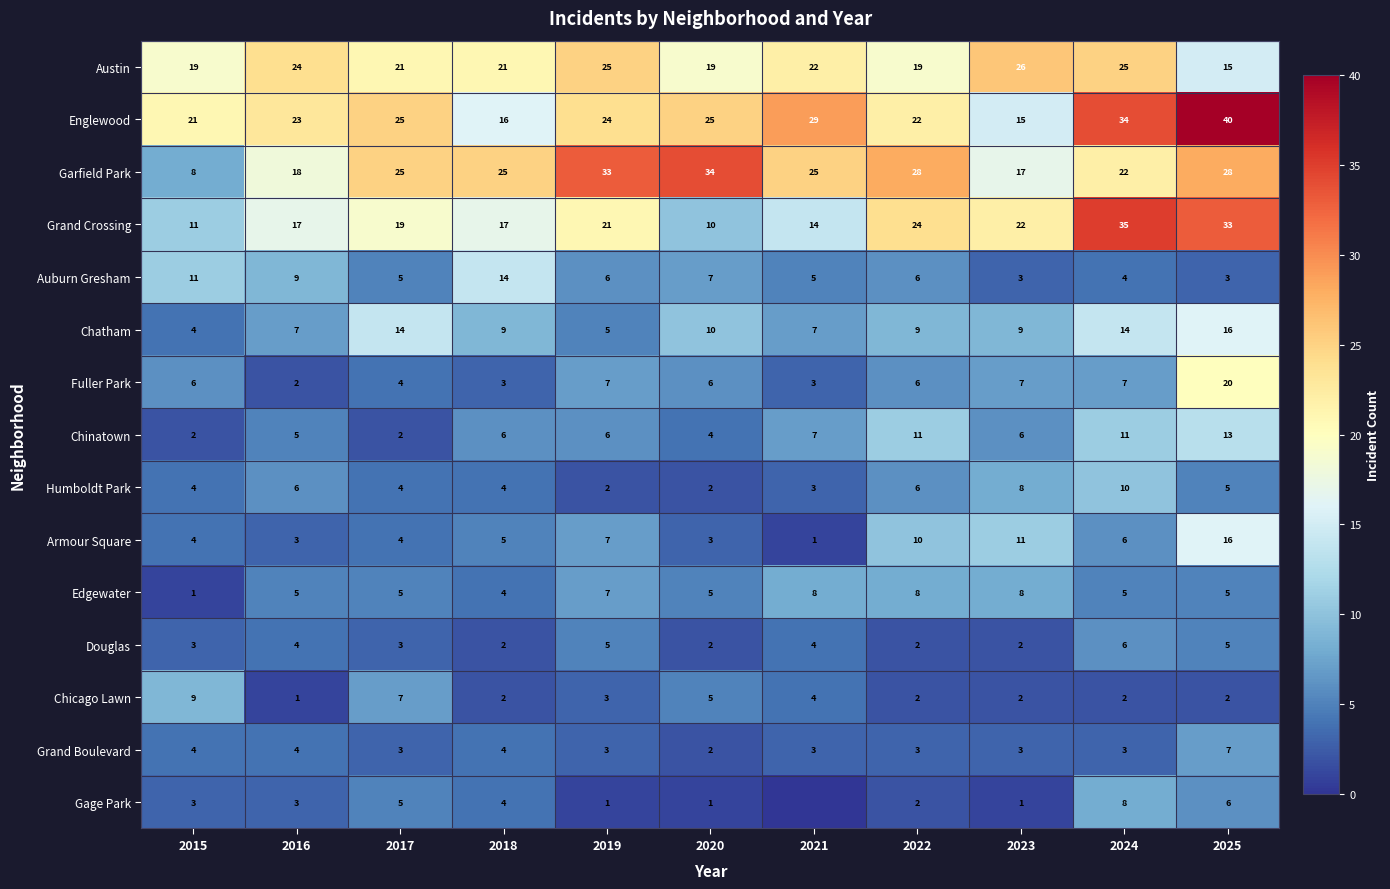

How many data points in Humboldt Park are less than 4?

3